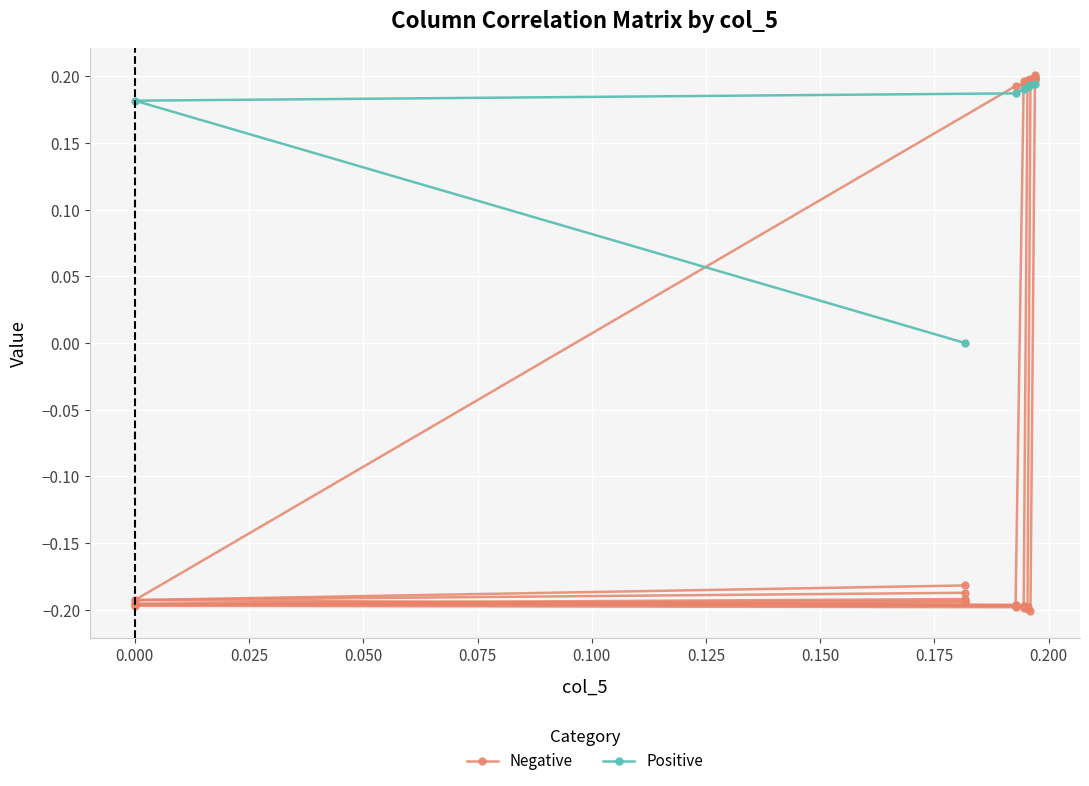

True or false: Positive and Negative intersect in this chart.

True